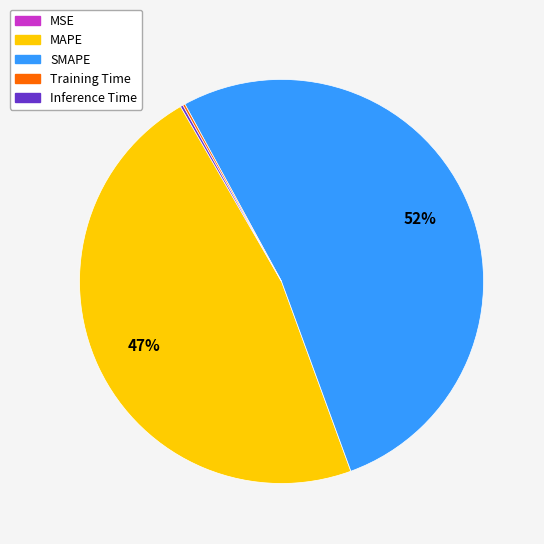

True or false: SMAPE accounts for 52% of the total.

True